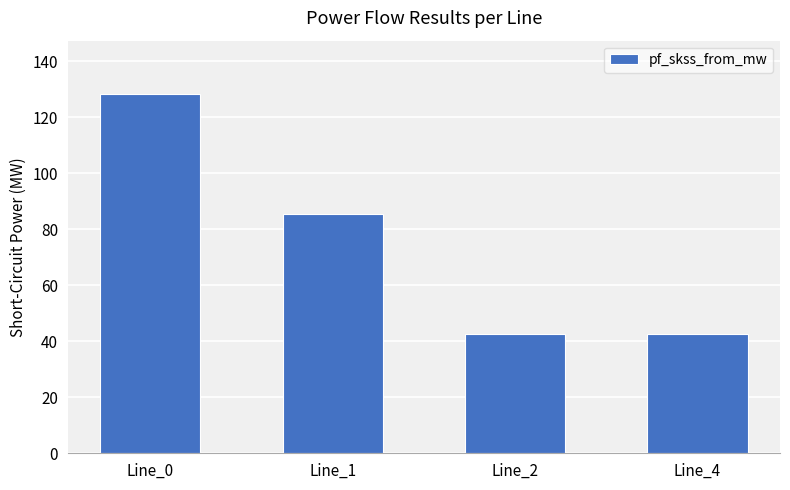

What is the minimum value shown in the chart?

42.7